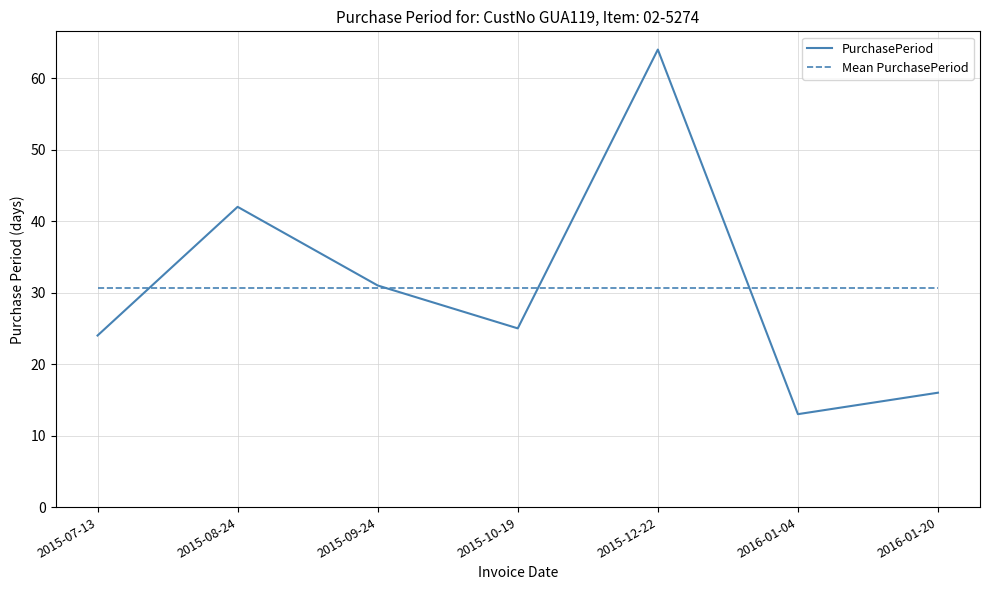

List the series in order of their peak value, lowest first.

Mean PurchasePeriod, PurchasePeriod